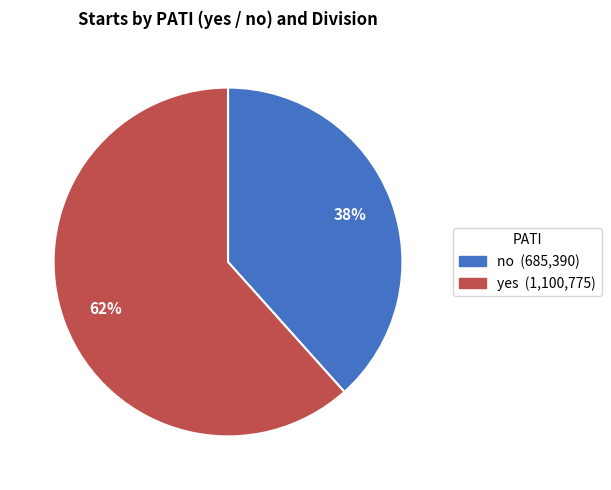

Is there a majority slice in this chart?

Yes